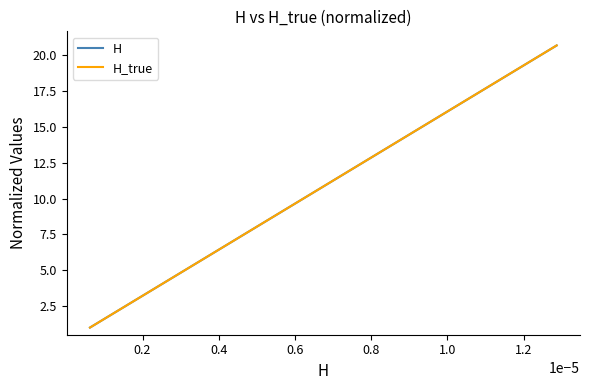

What is the smallest value displayed?

1.0